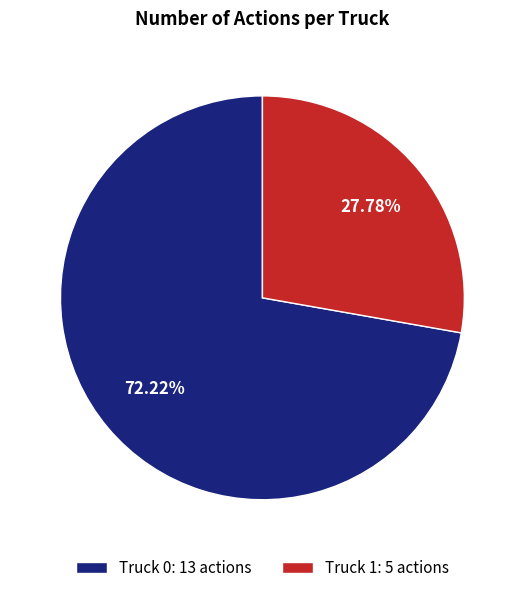

To the nearest percent, what percentage of the pie is Truck 1?

28%